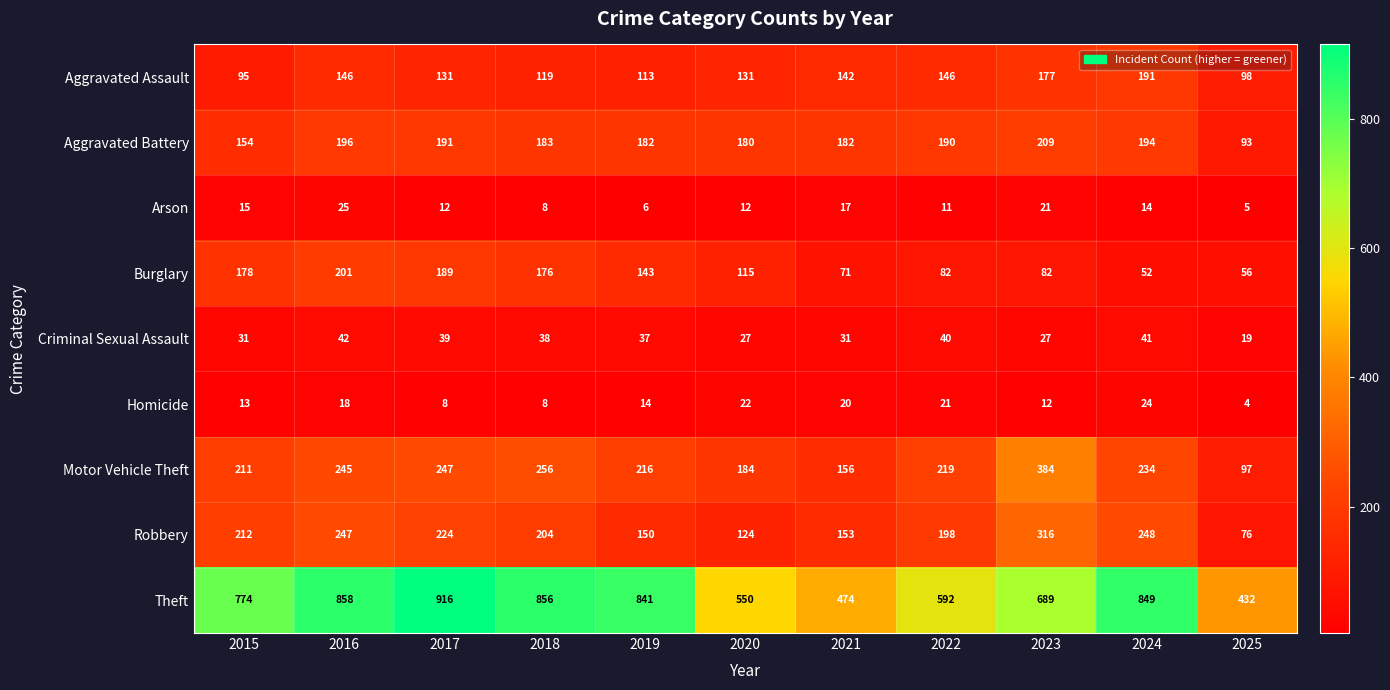

What is the greatest value displayed?

916